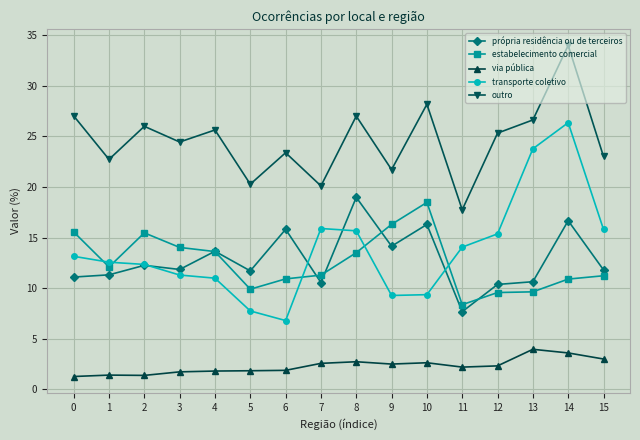

Which series changed the most between 1 and 9?

estabelecimento comercial